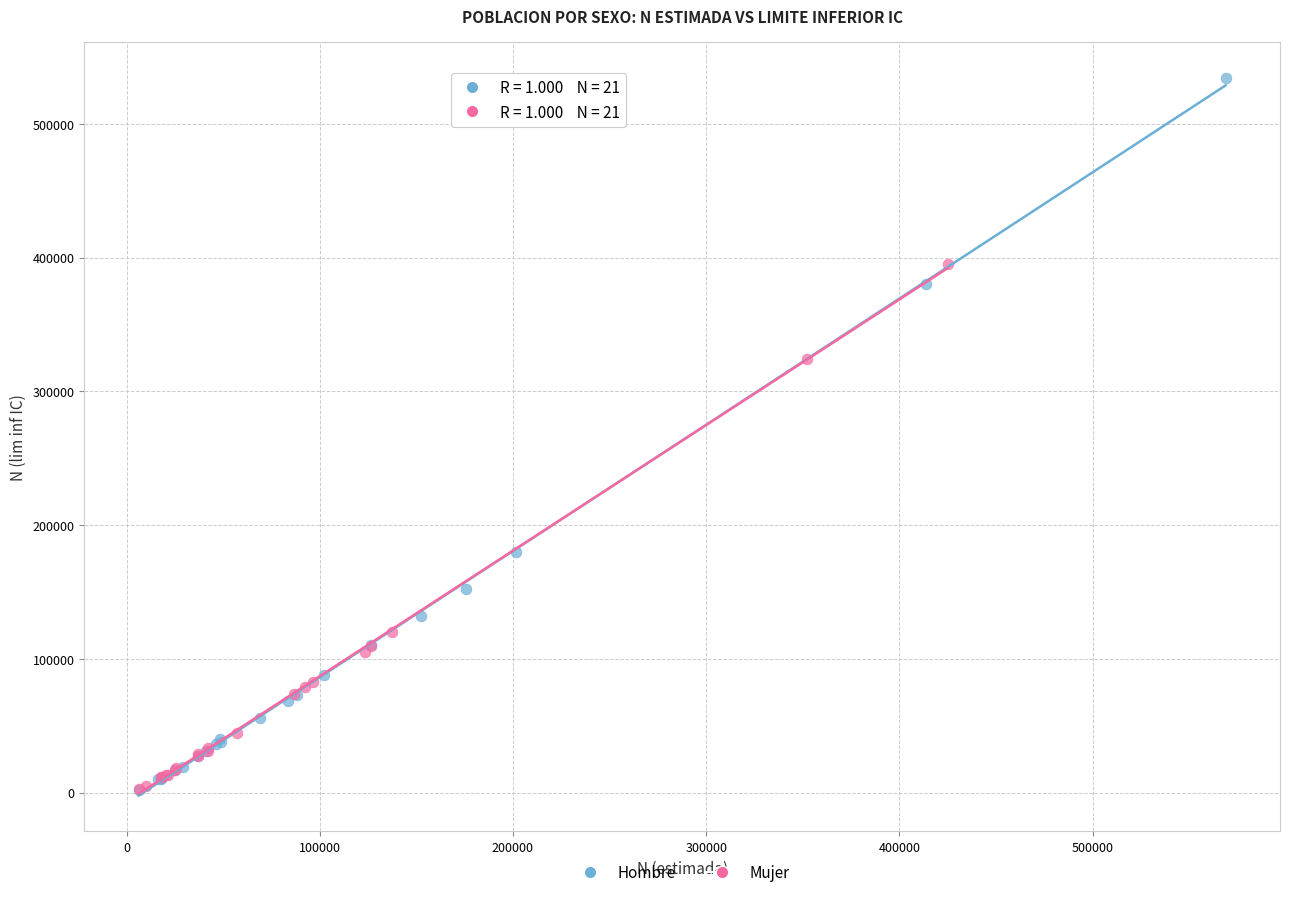

Which series reaches the maximum Y coordinate?

Hombre